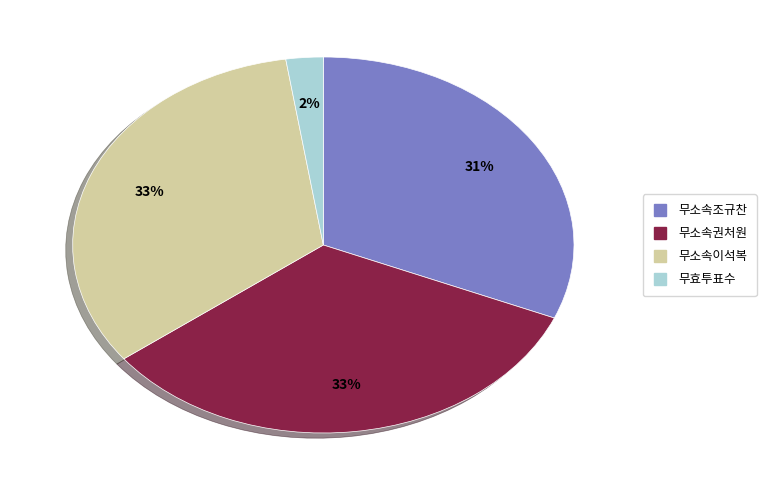

Does 무소속조규찬 represent more than half of the total?

No